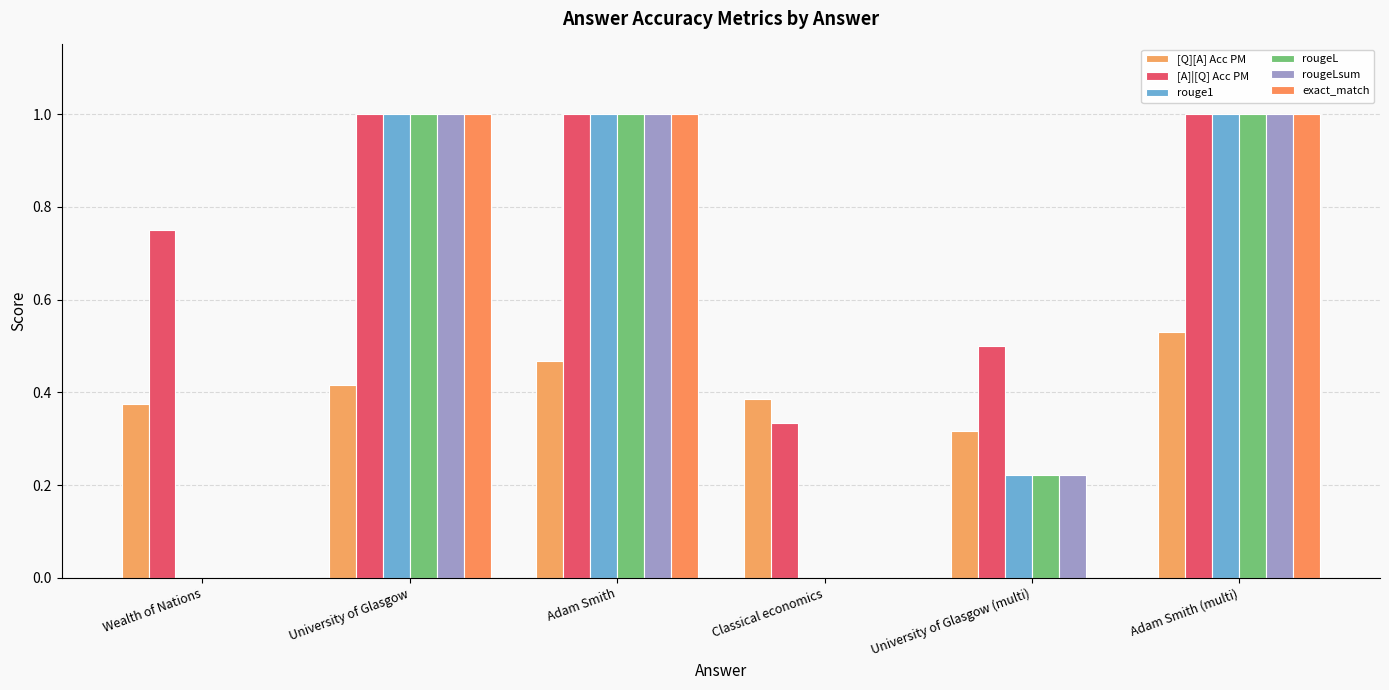

How many [Q][A] Acc PM values are between 0 and 1?

6